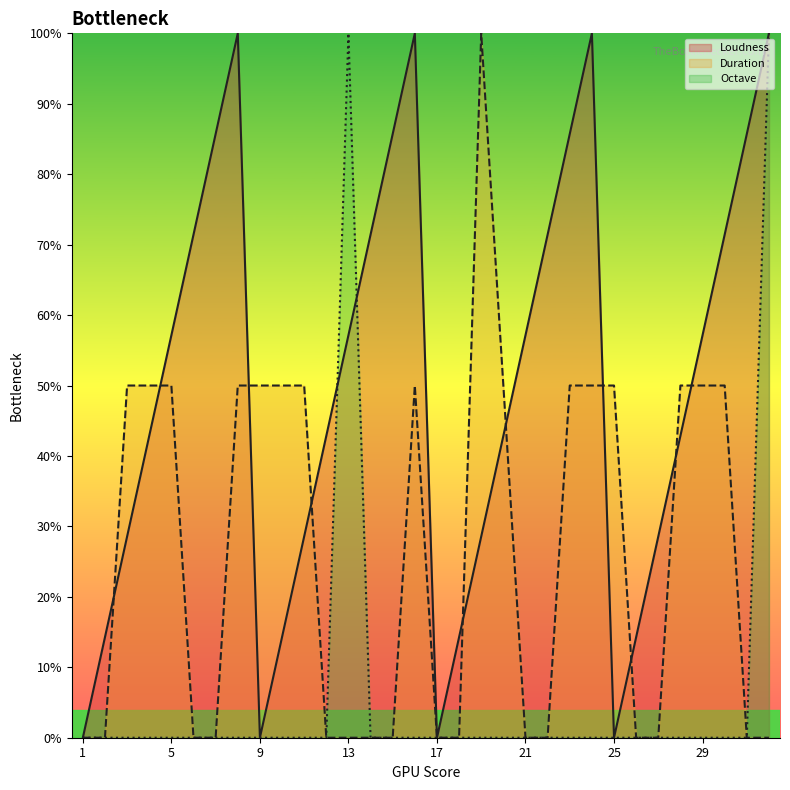

What is the maximum value shown in the chart?

1.0